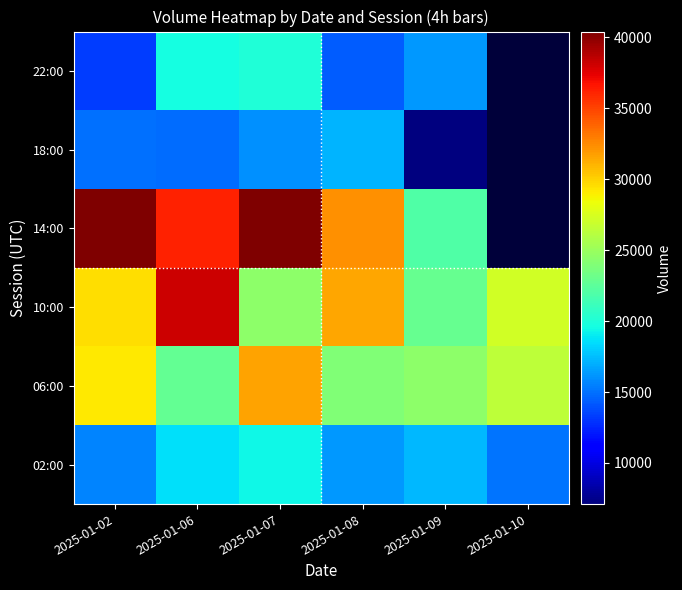

Which category has the lowest value in the 18:00 series?

2025-01-09